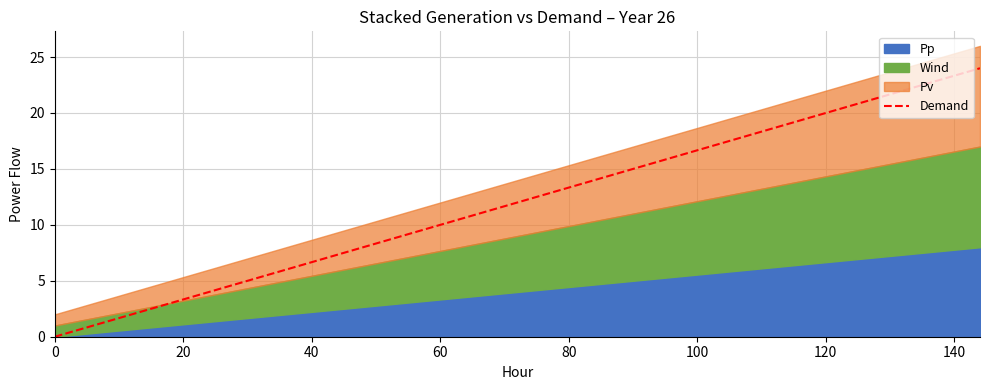

What is the highest value of the Demand series?

24